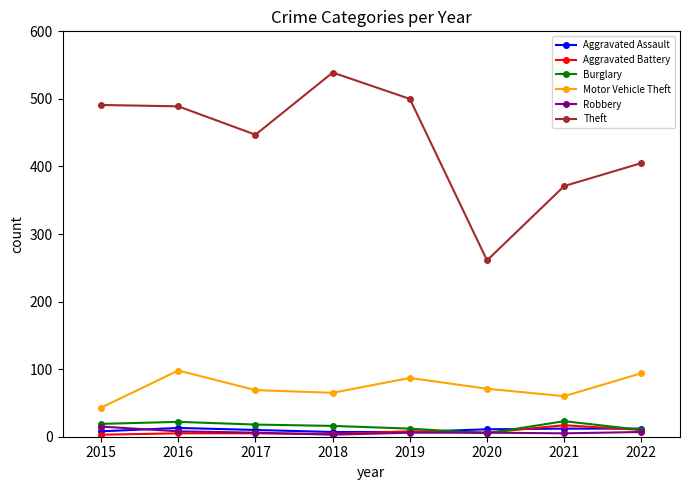

True or false: Burglary has more than 0 interior local peaks.

True